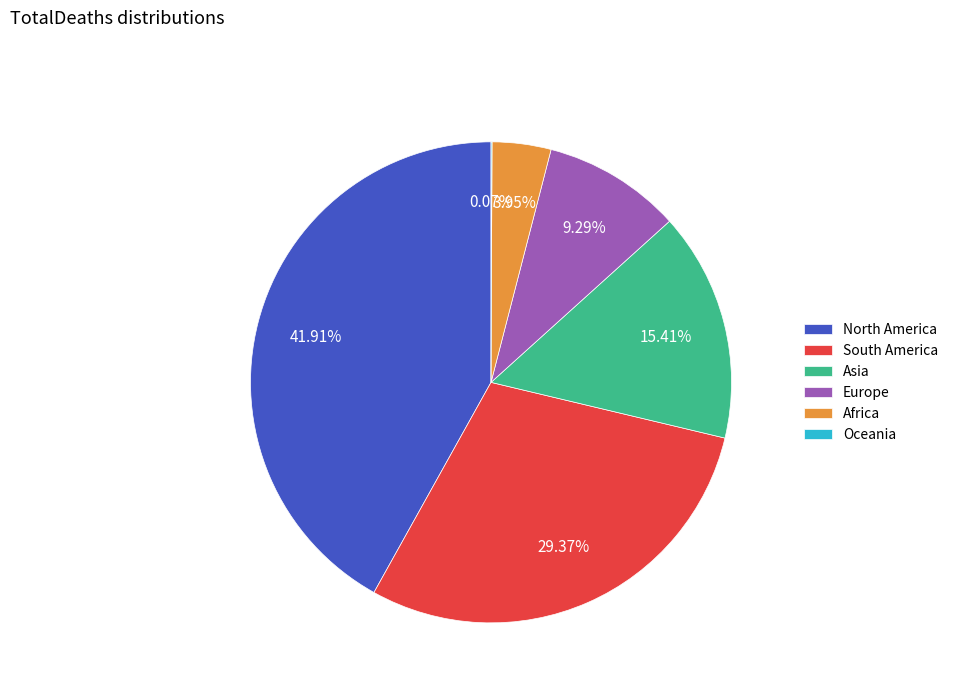

To the nearest percent, what percentage of the pie is Africa?

4%